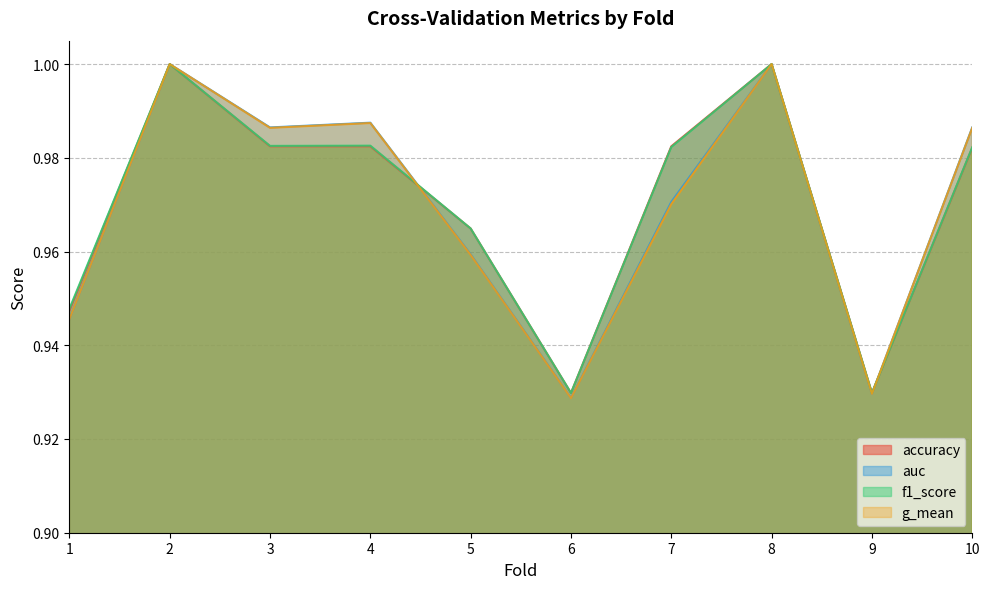

What is the sum of all accuracy values?

9.7